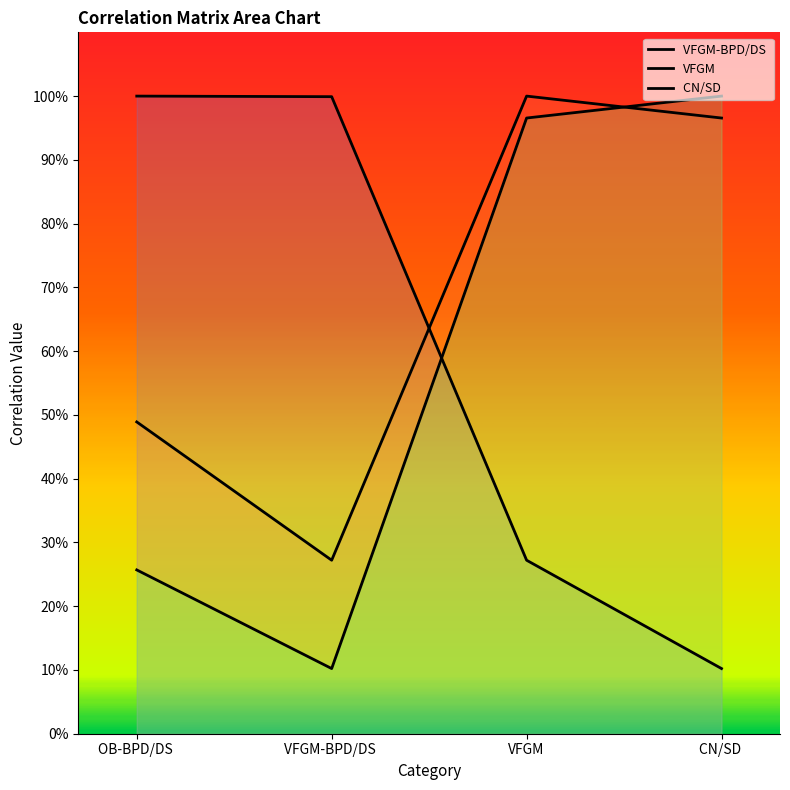

Does the chart display data point markers on the line(s)?

No